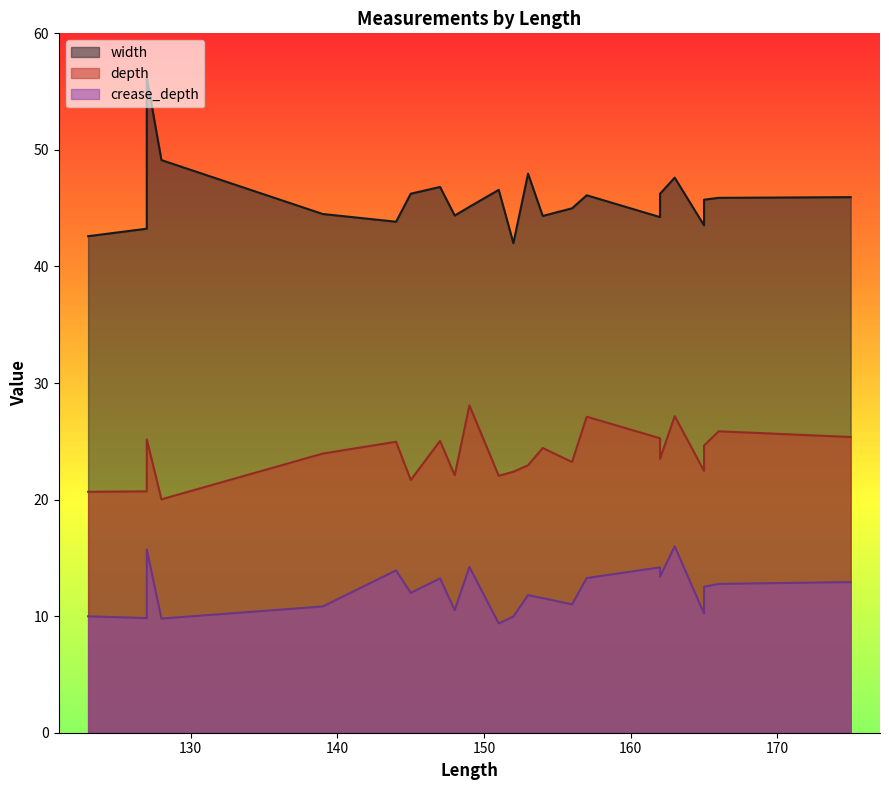

How many categories are shown in the chart?

23